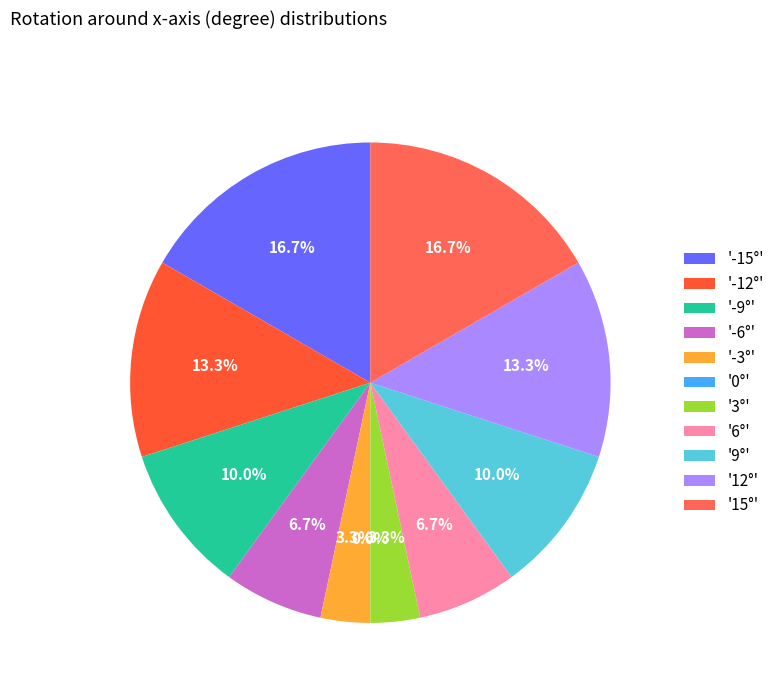

Is there a majority slice in this chart?

No